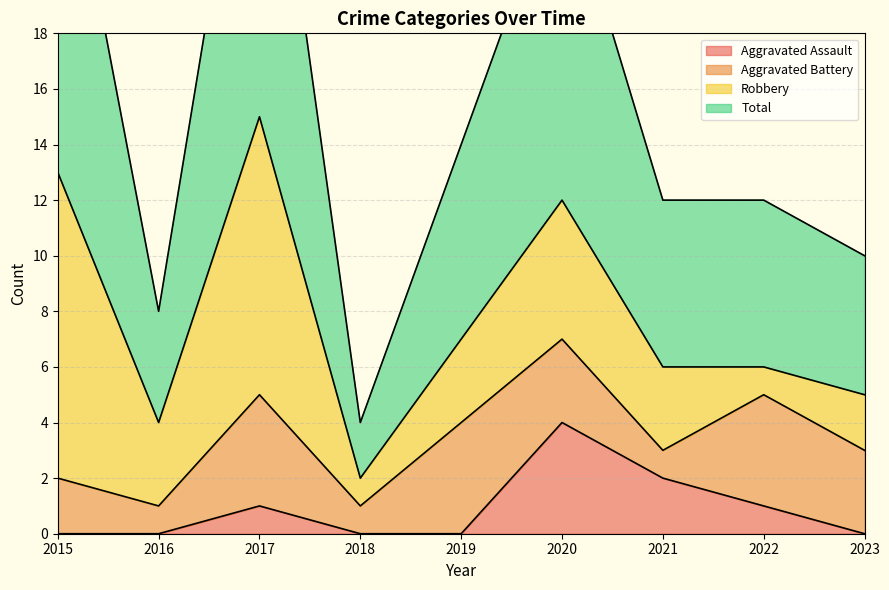

Count the Aggravated Assault values in the range 0 to 1.

7